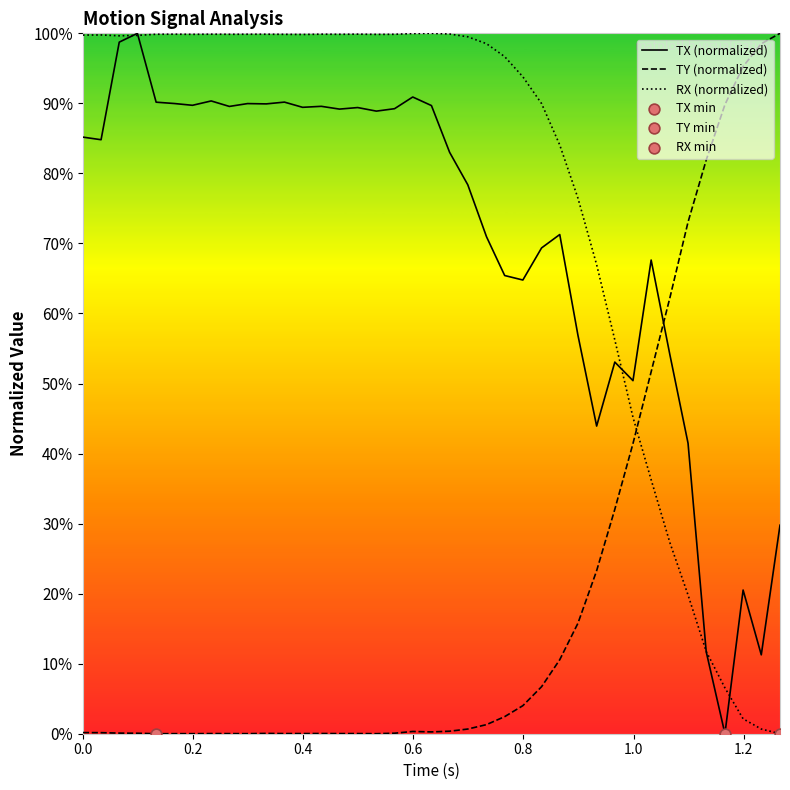

Which series has the largest total across all categories?

RX (normalized)